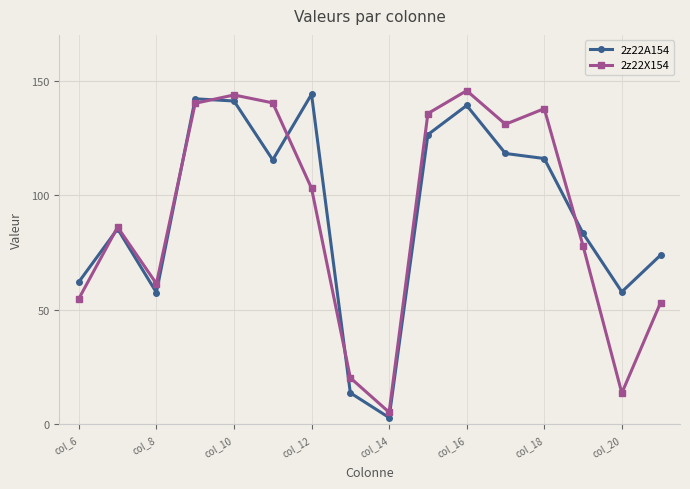

At how many categories does at least one series exceed 35?

14